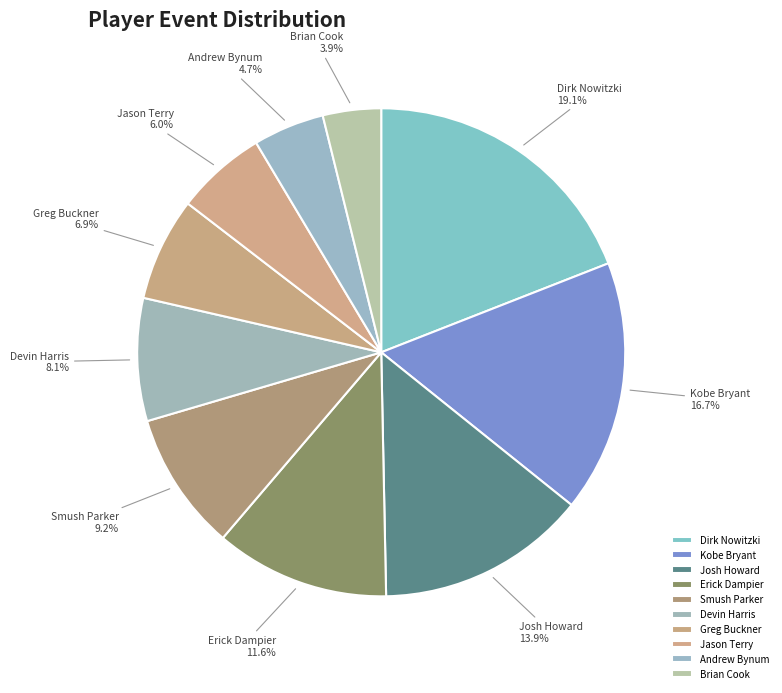

What is the smallest slice in the pie chart?

Brian Cook